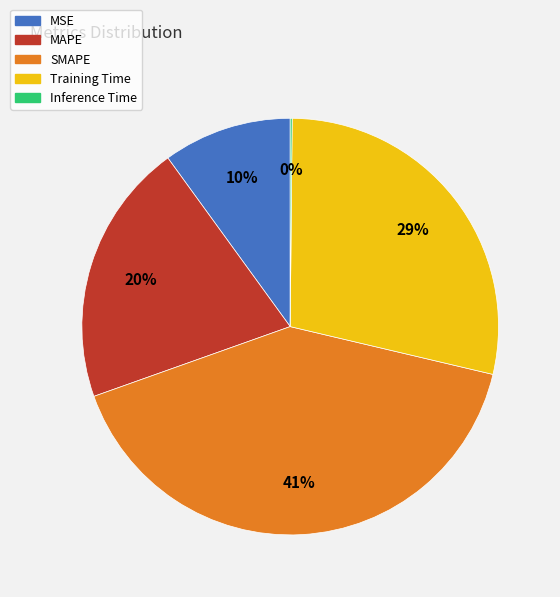

Is there a majority slice in this chart?

No